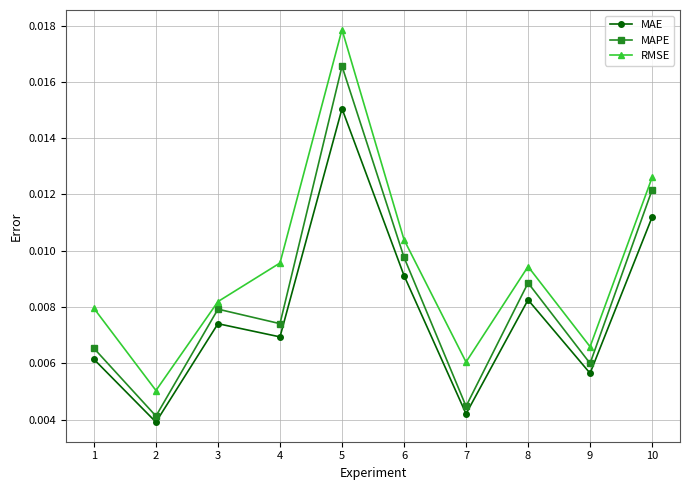

At which label is MAPE closest to 0?

2